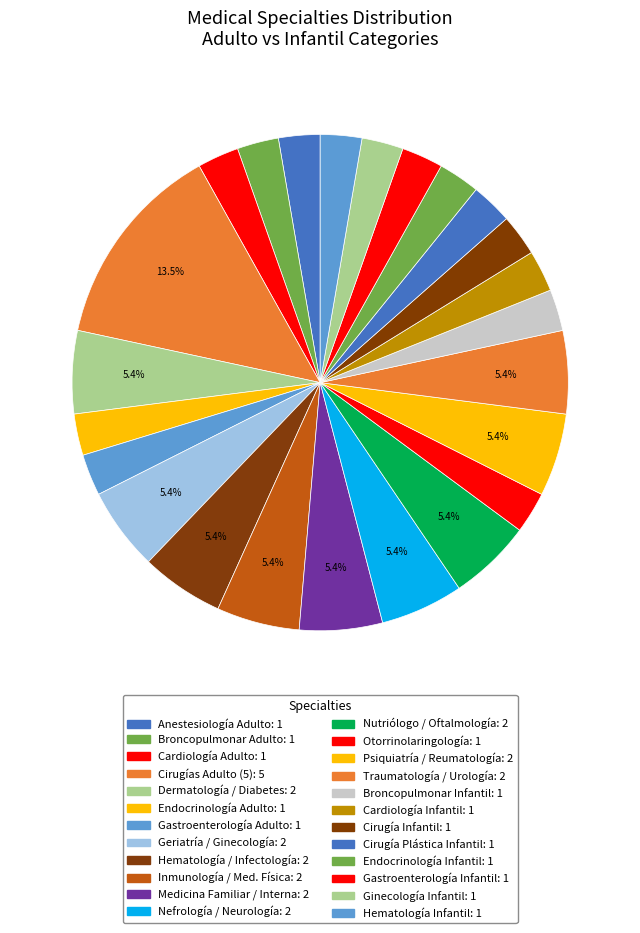

How many slices are in this pie chart?

24